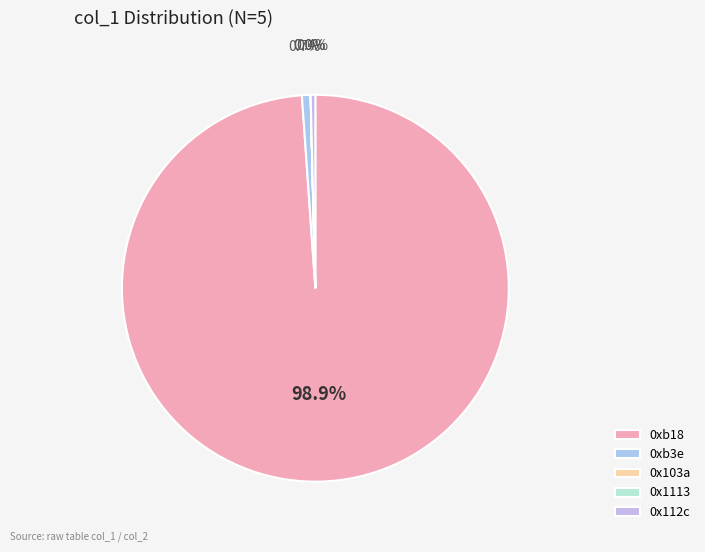

Does 0x103a represent more than half of the total?

No